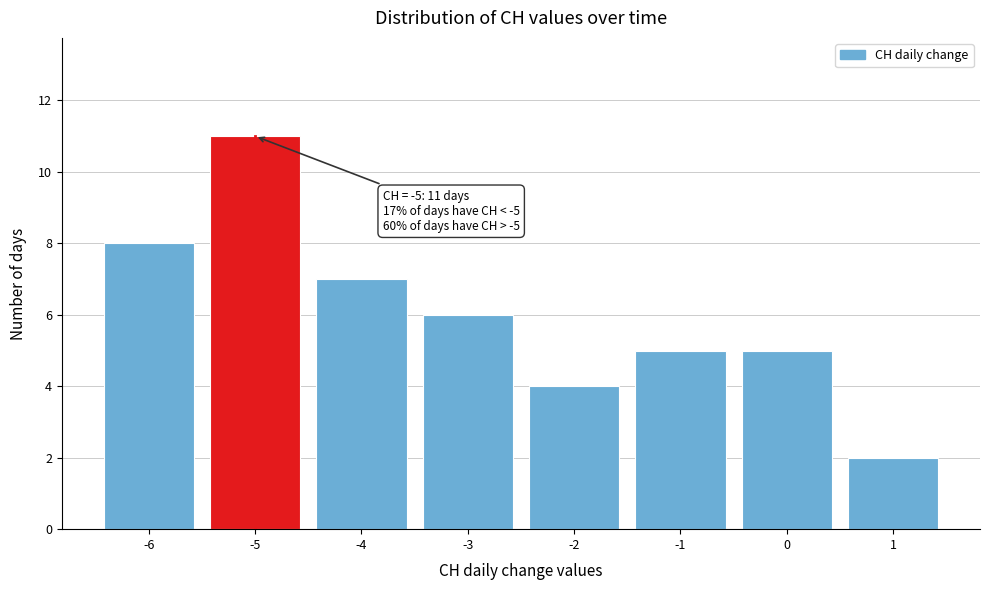

Reading right to left, extract all data points from this chart.

1=2	0=5	-1=5	-2=4	-3=6	-4=7	-5=11	-6=8